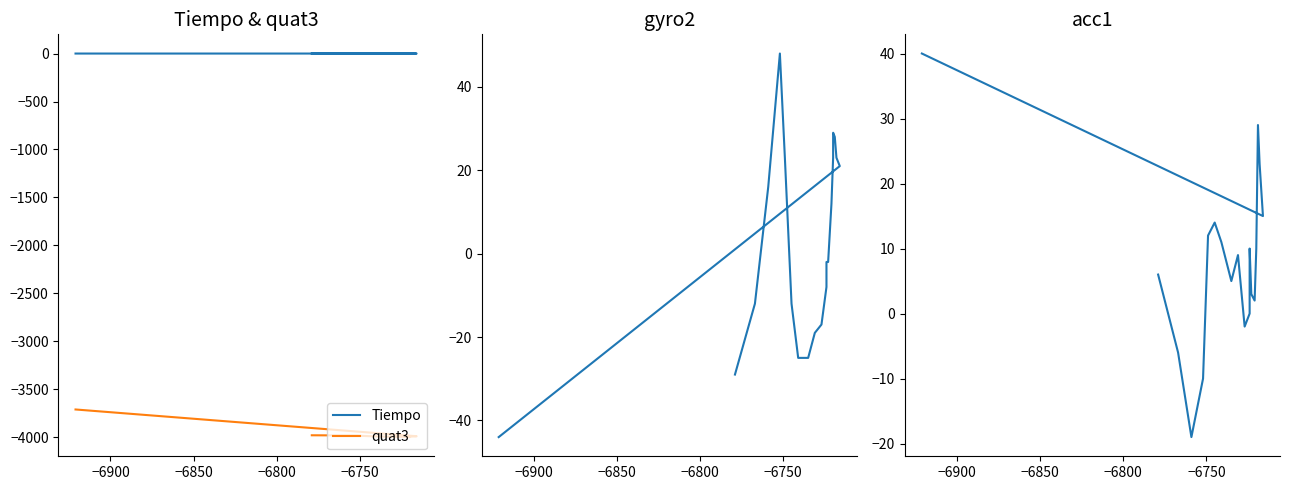

How many times do Tiempo and gyro2 cross each other?

4